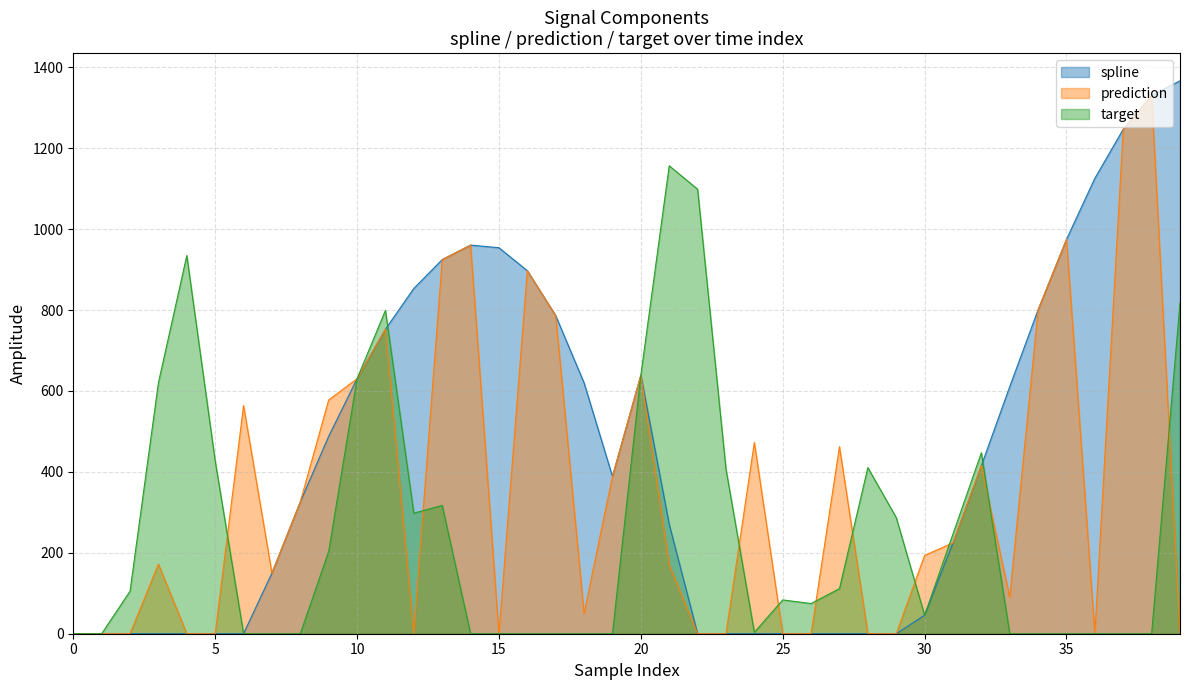

Which series has the largest total across all categories?

spline